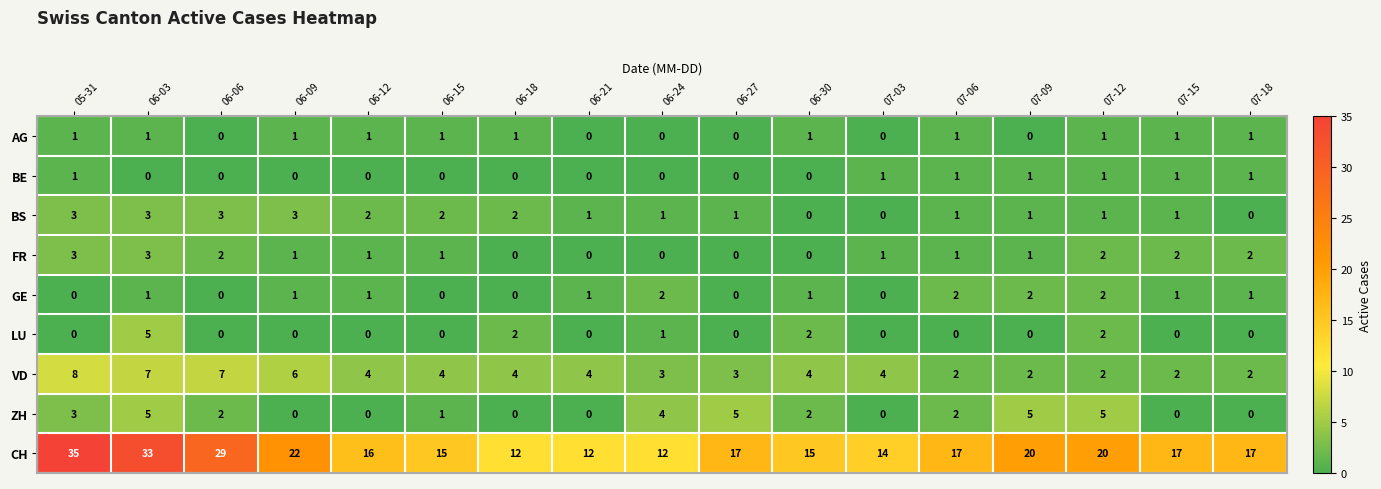

What is the difference between the maximum and minimum values in the ZH series?

5